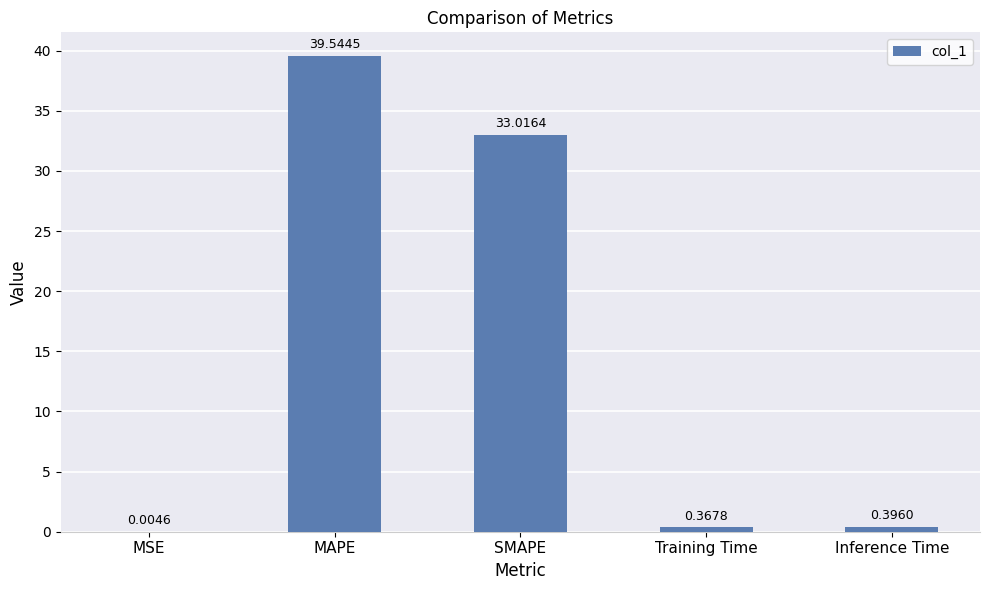

Count the number of categories in the chart.

5